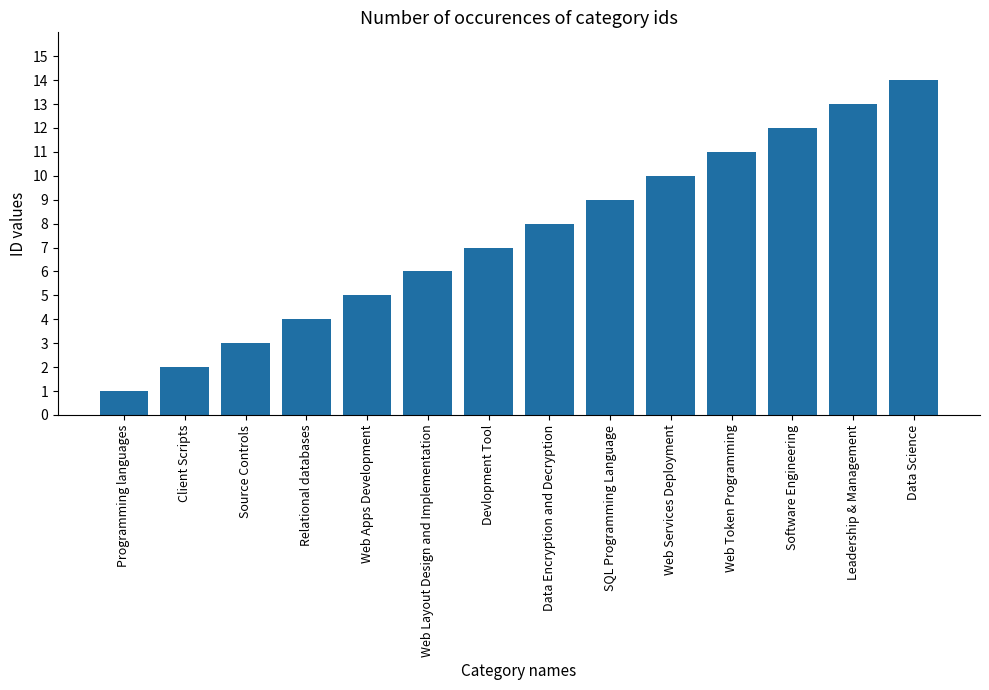

List the labels in order of value, largest first.

Data Science, Leadership & Management, Software Engineering, Web Token Programming, Web Services Deployment, SQL Programming Language, Data Encryption and Decryption, Devlopment Tool, Web Layout Design and Implementation, Web Apps Development, Relational databases, Source Controls, Client Scripts, Programming languages